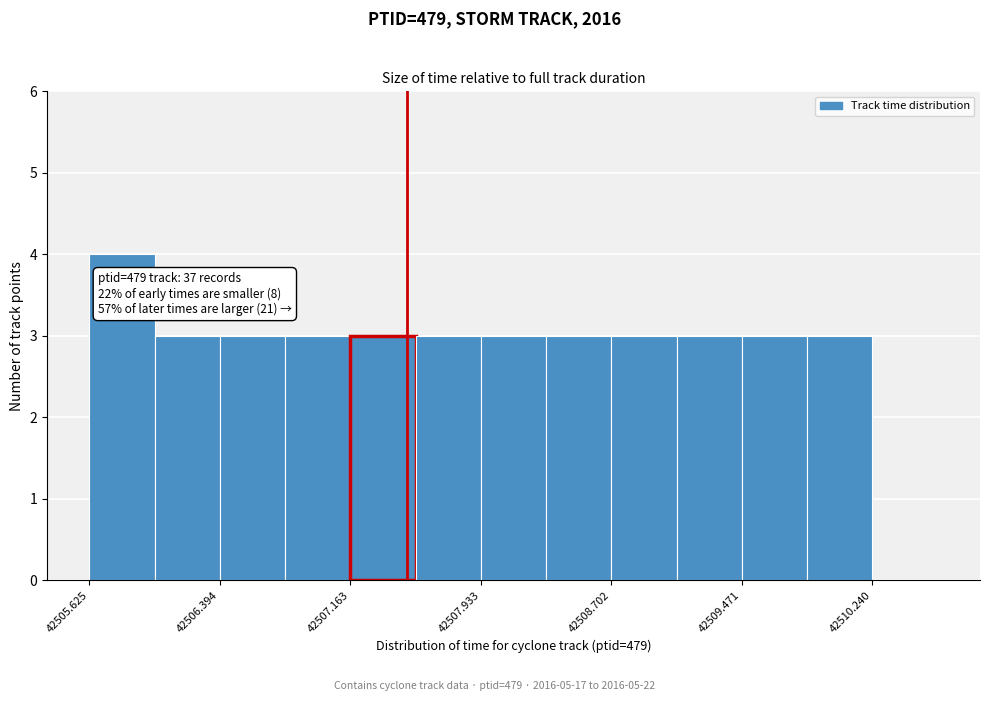

Around what value on the x-axis is the tallest bar? Give the approximate position of its centre, as read against the axis.

42505.8